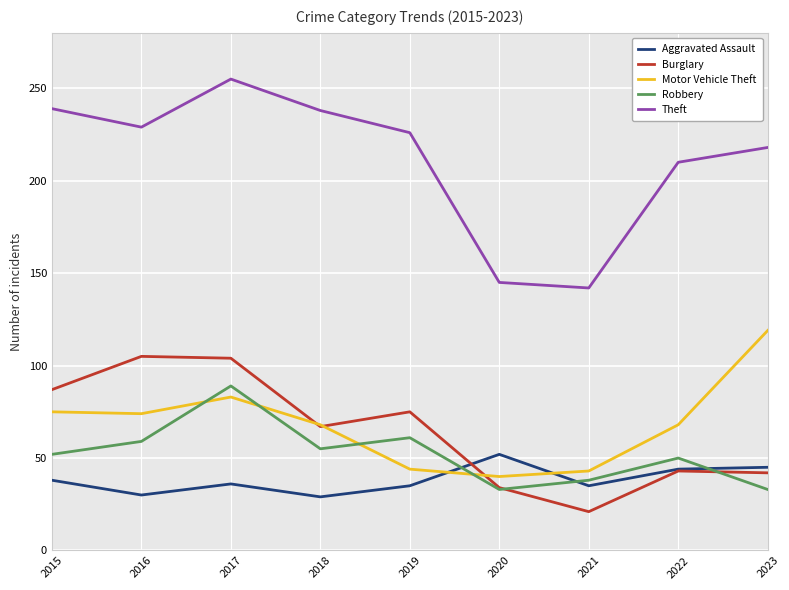

What is the difference between the maximum and minimum values in the Motor Vehicle Theft series?

79